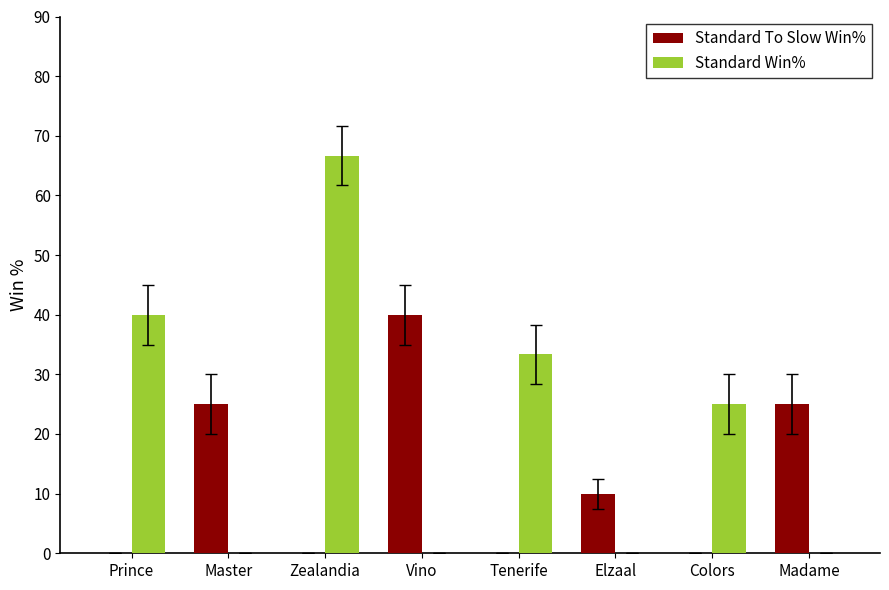

True or false: Standard To Slow Win% has a value of 2.0 at Elzaal.

False